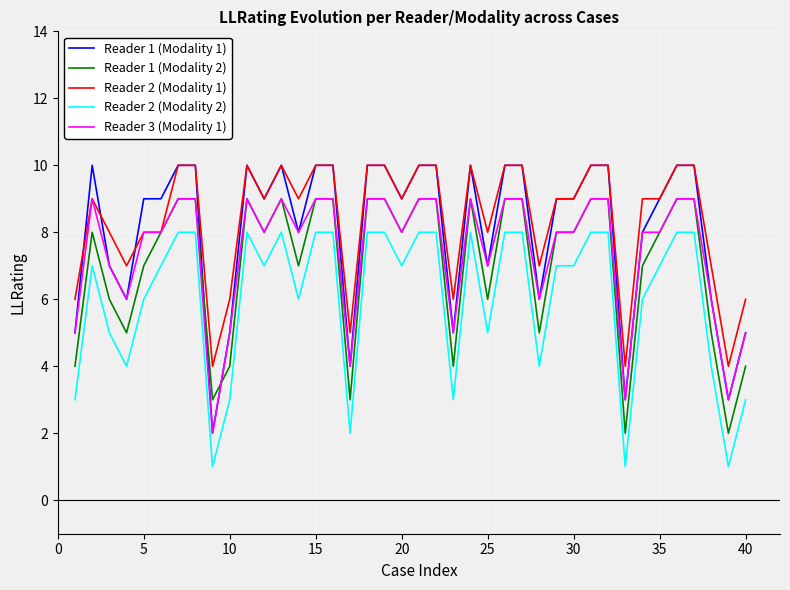

What is the maximum value shown in the chart?

10